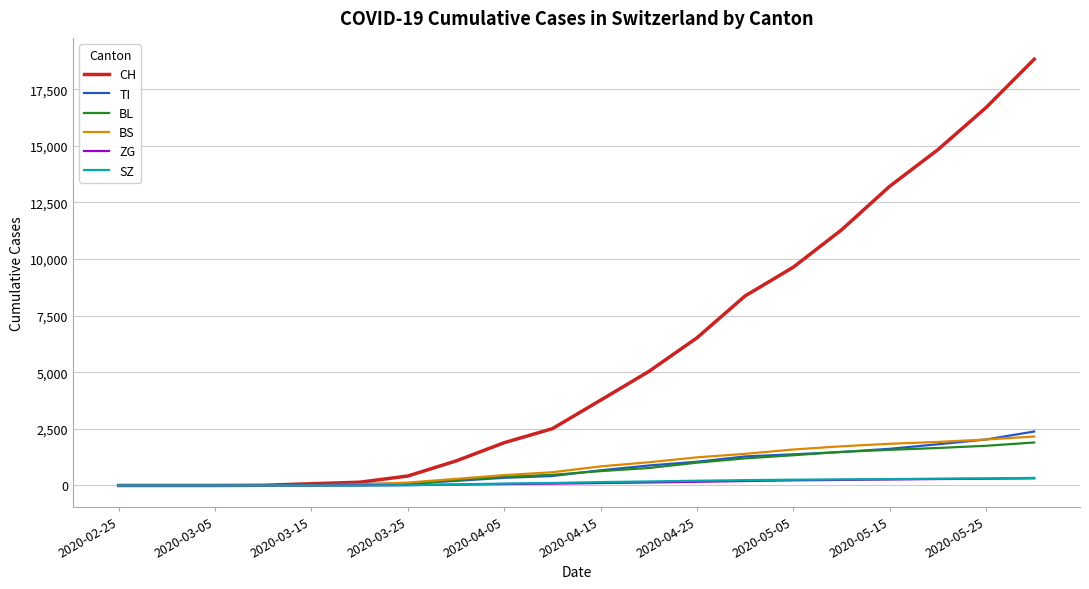

What is the maximum value for TI?

2383